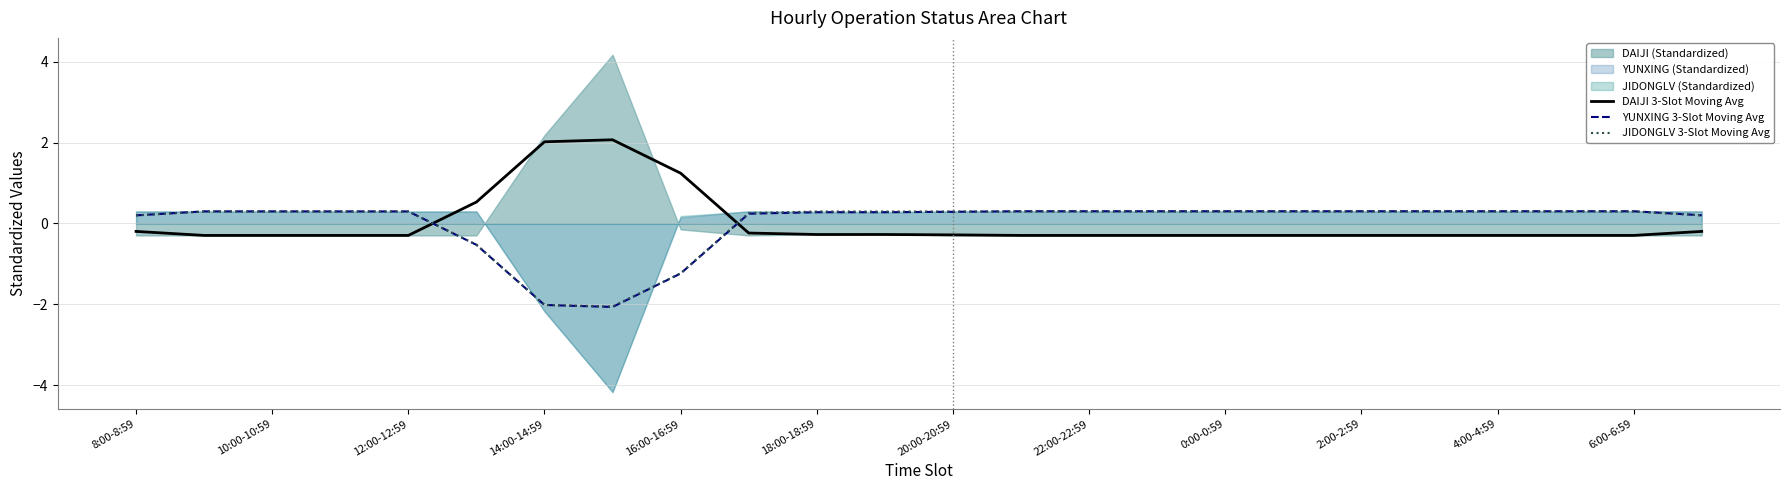

Where does the YUNXING 3-Slot Moving Avg series first go above 0?

8:00-8:59